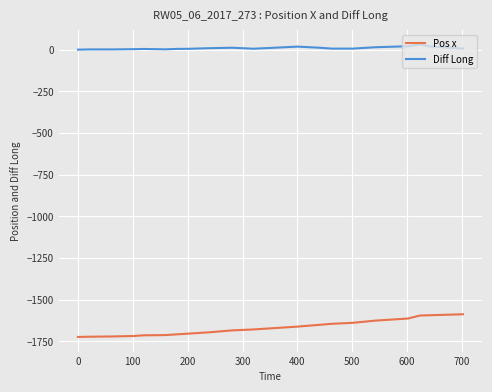

What is the maximum value for Pos x?

-1587.1